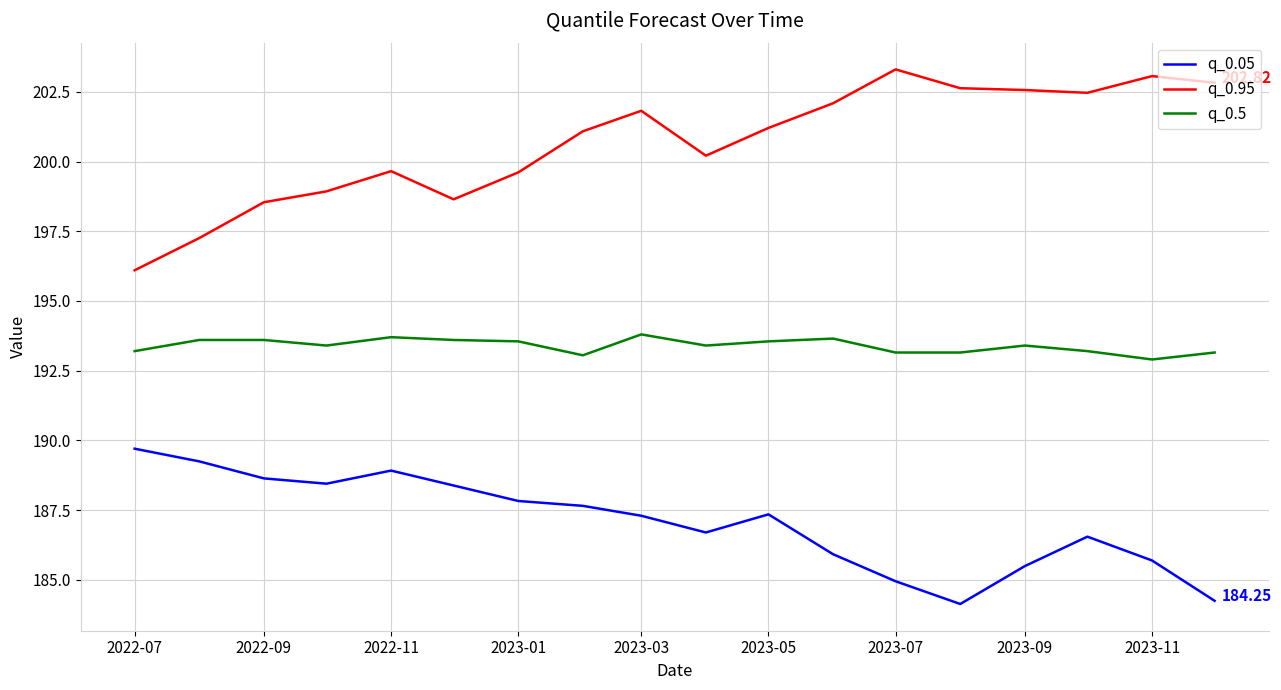

True or false: q_0.95 and q_0.5 intersect in this chart.

False